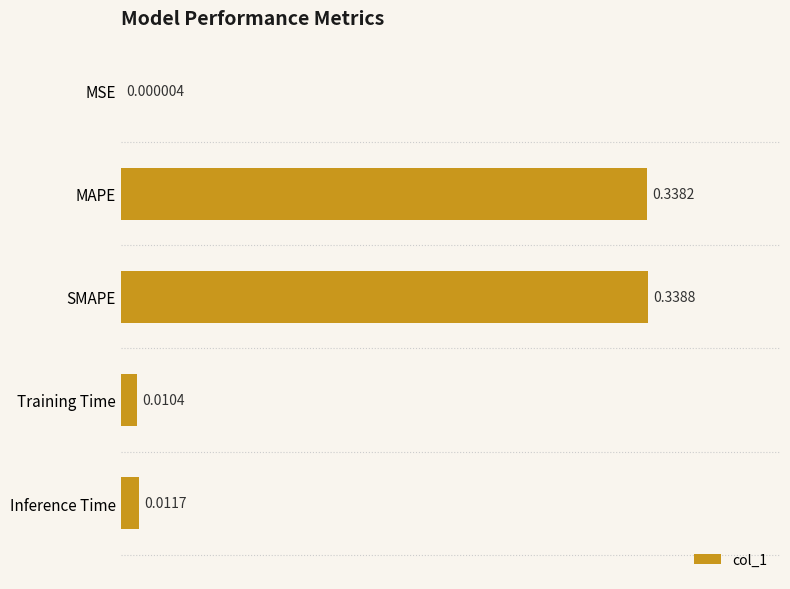

What is the change in value from MSE to MAPE?

+0.3